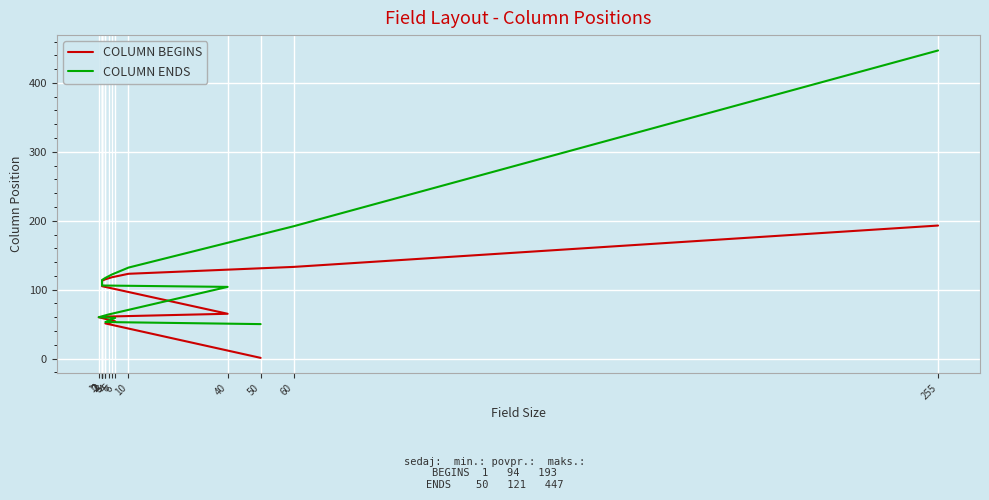

How many lines are shown in the chart?

2